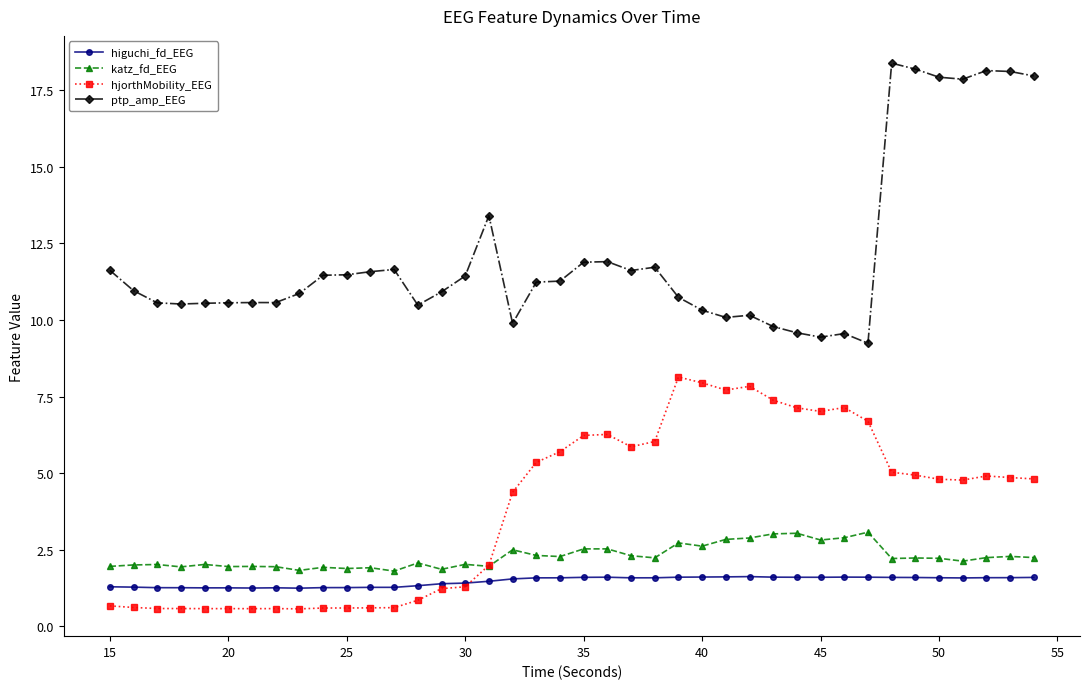

What is the value of the katz_fd_EEG point at the 4th from the left?

1.9